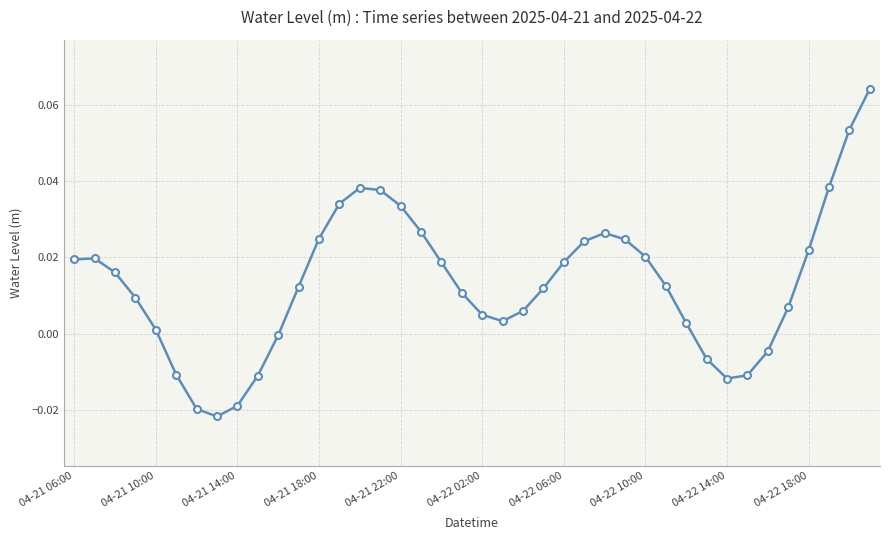

True or false: there are more than 1 points higher than both neighbors.

True